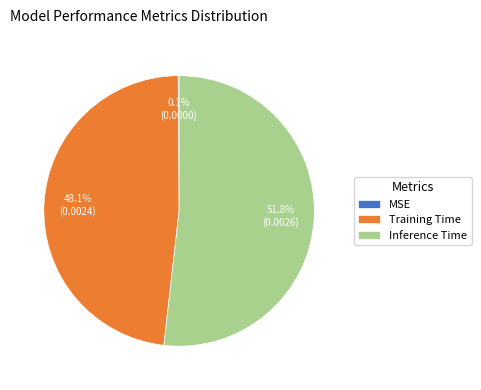

Which slice is the largest?

Inference Time